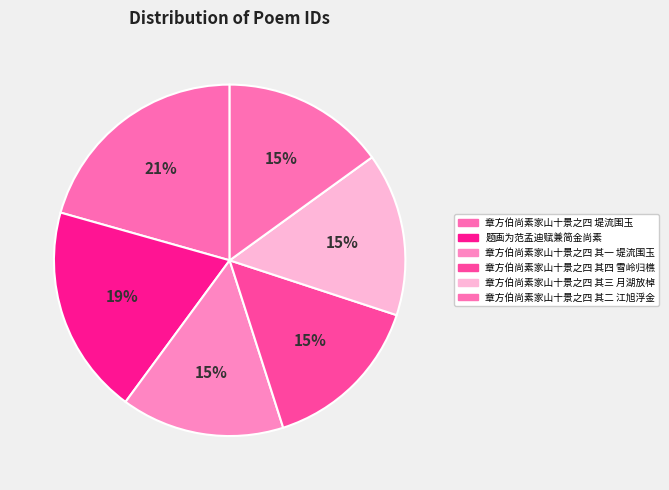

True or false: 章方伯尚素家山十景之四 其四 雪岭归樵 accounts for 5% of the total.

False